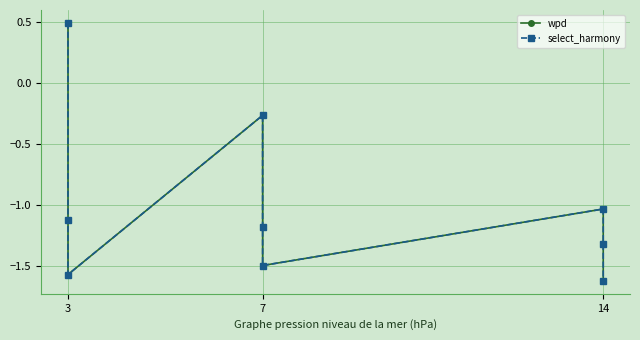

What is the label of the 8th point from the right?

7